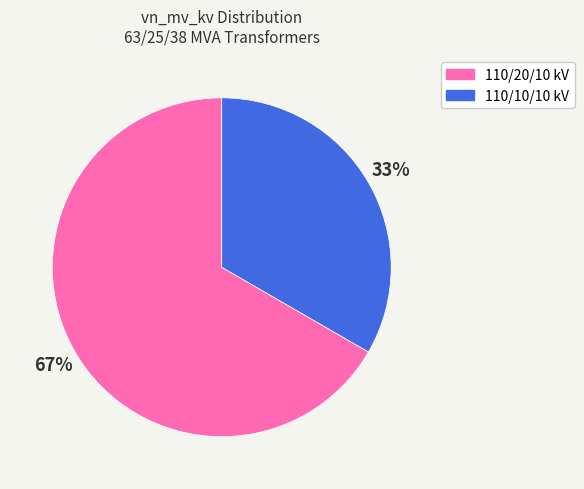

Is there a majority slice in this chart?

Yes